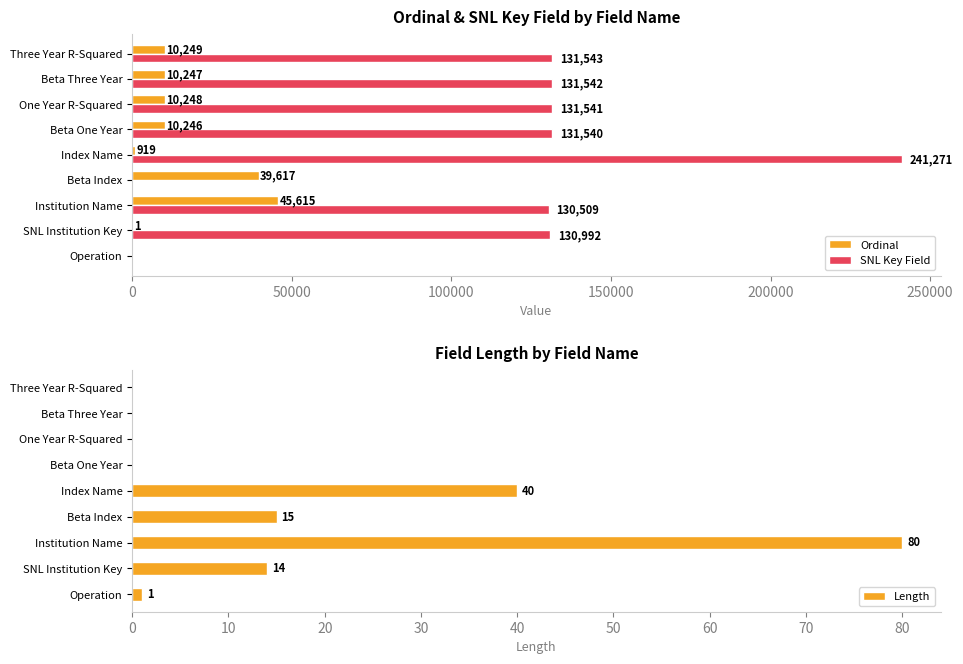

At which label does Ordinal reach its peak?

Institution Name